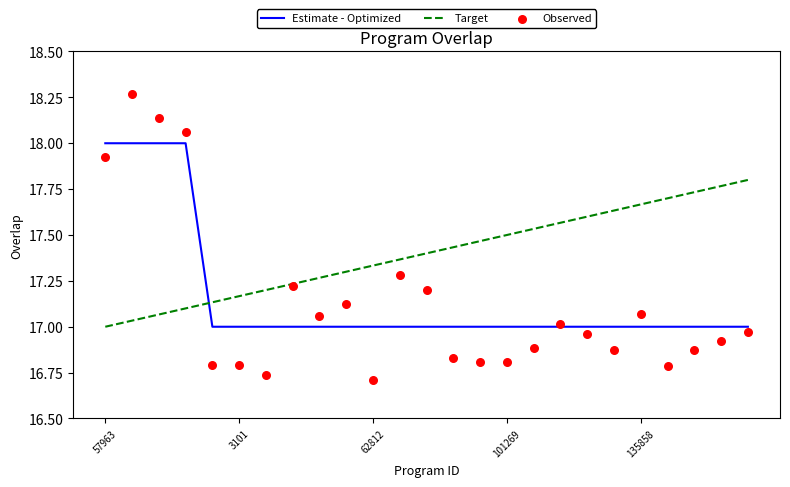

Which series has the largest total across all categories?

Target